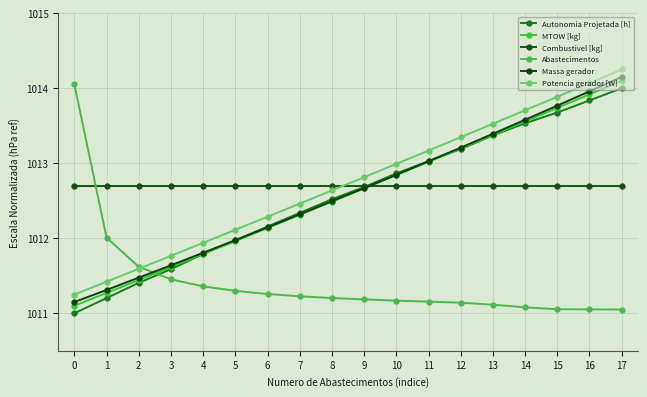

Between 3 and 12, which is larger?

12